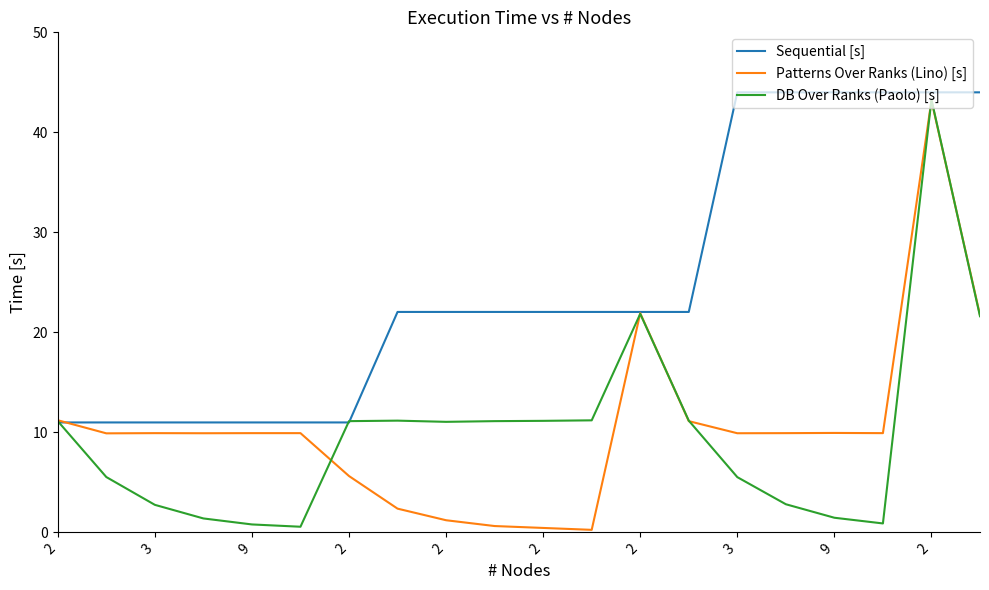

What are all the series names shown in the legend?

Sequential [s], Patterns Over Ranks (Lino) [s], DB Over Ranks (Paolo) [s]